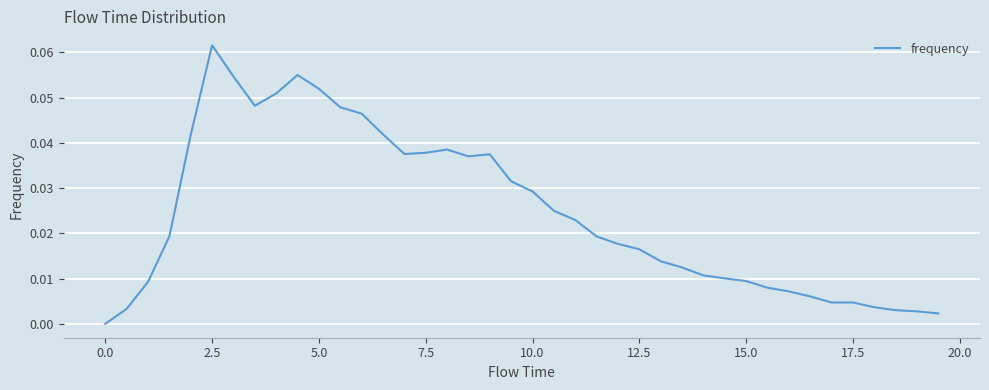

Is this an area chart (filled region under the line)?

No